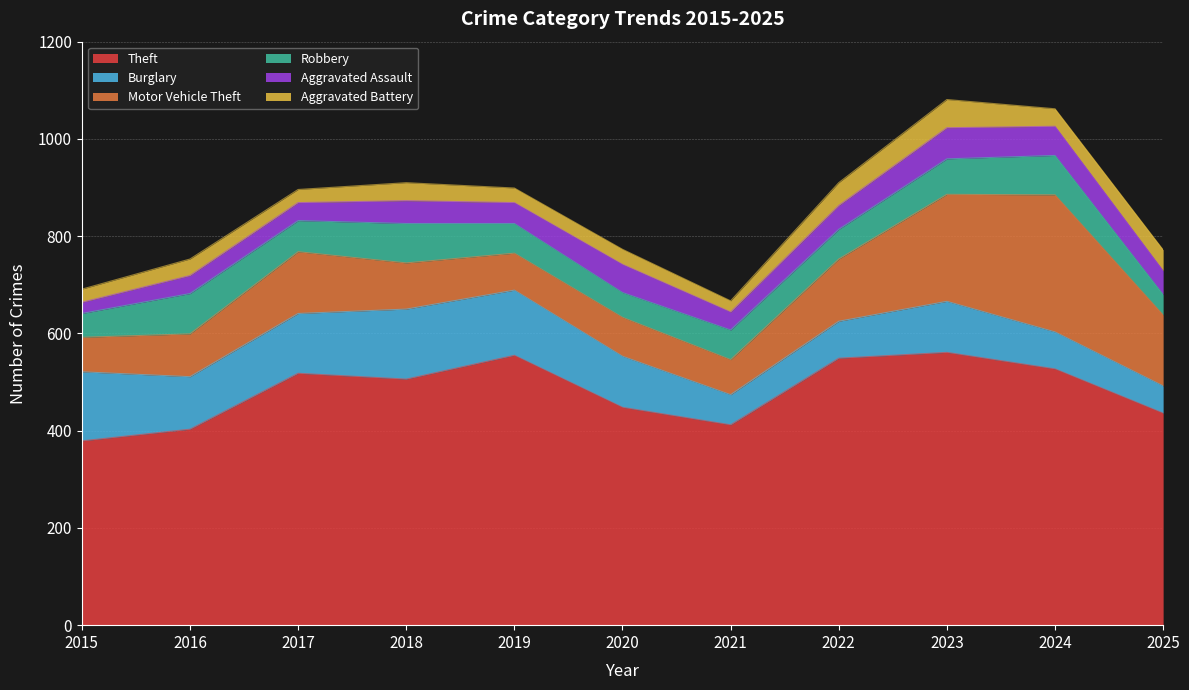

In Theft, how many points are higher than both neighbors (excluding endpoints)?

3